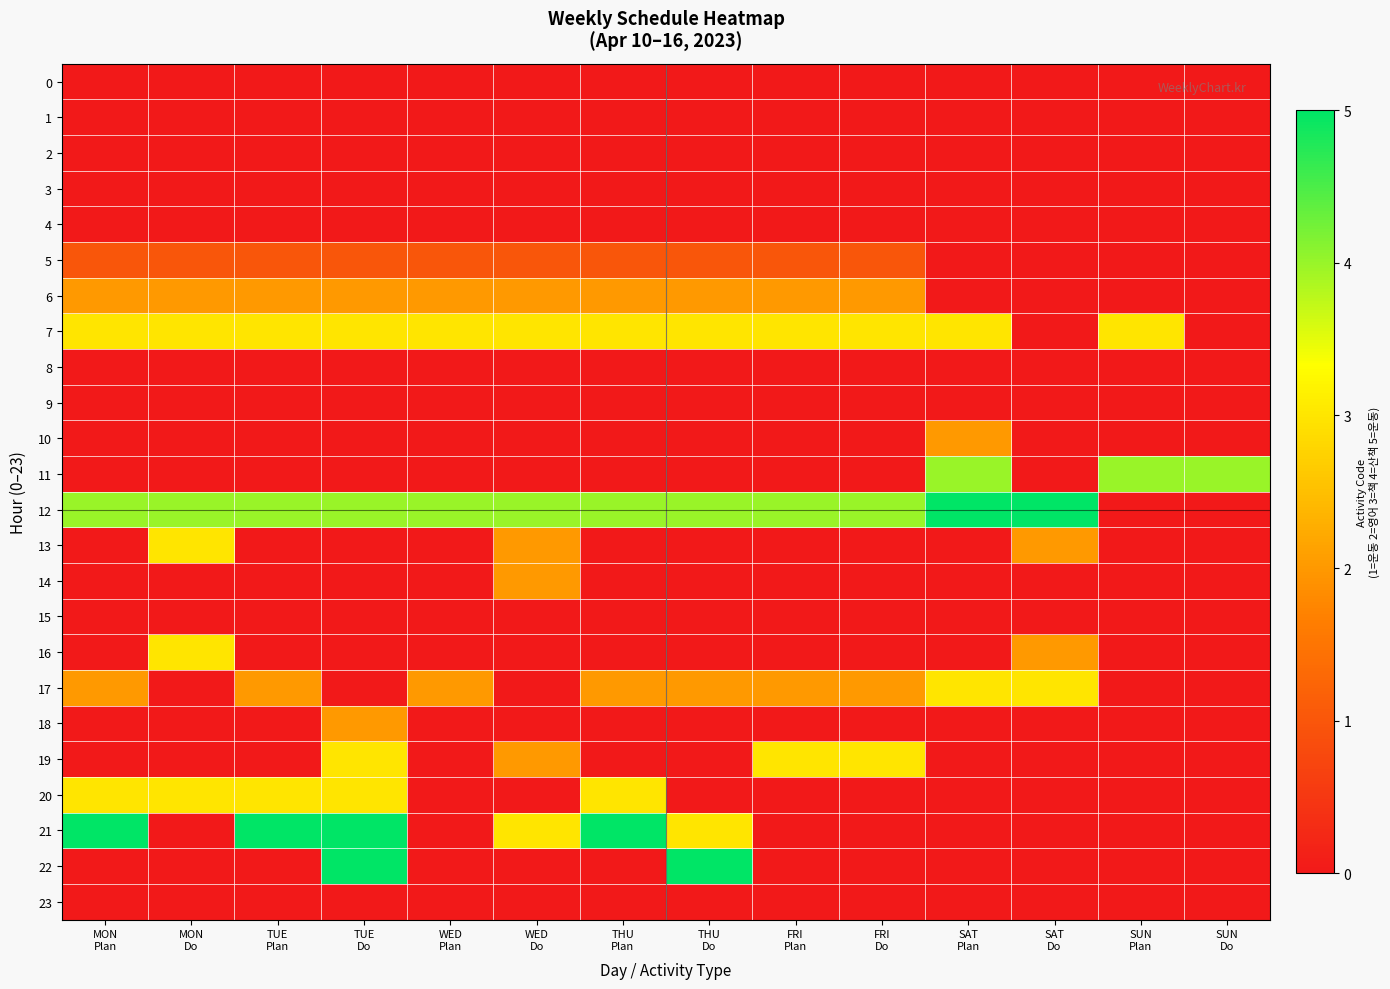

Between TUE Do and WED Do, which series saw the biggest shift?

22